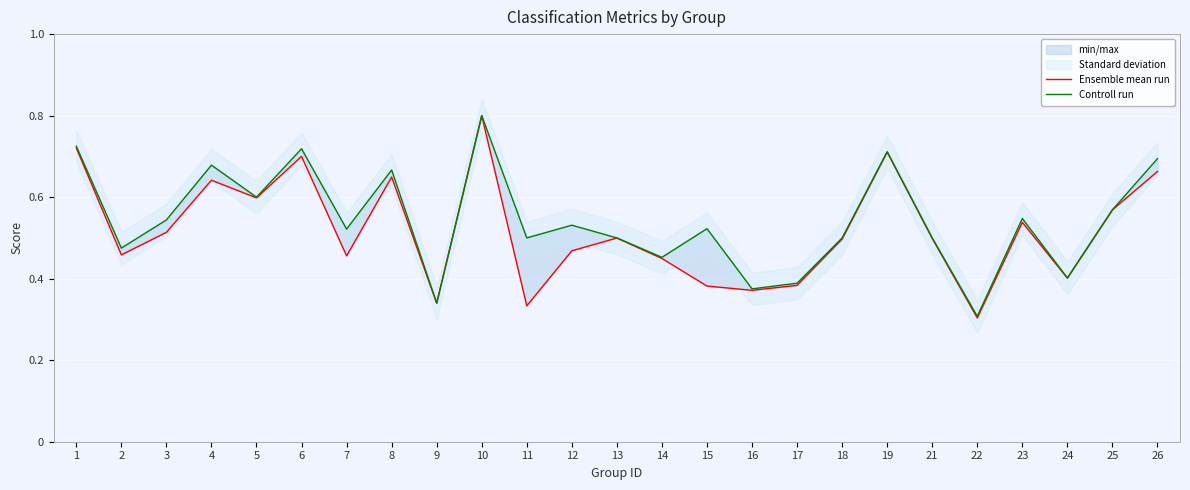

Which series has the largest range (max minus min)?

Ensemble mean run